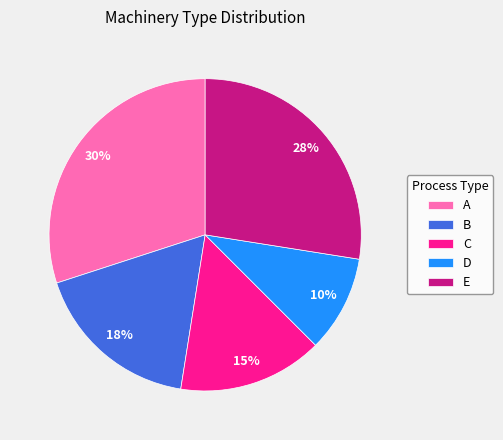

Which slice is the smallest?

D